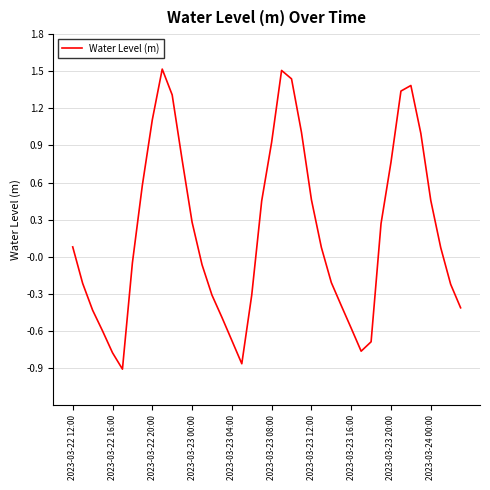

What is the greatest value displayed?

1.5